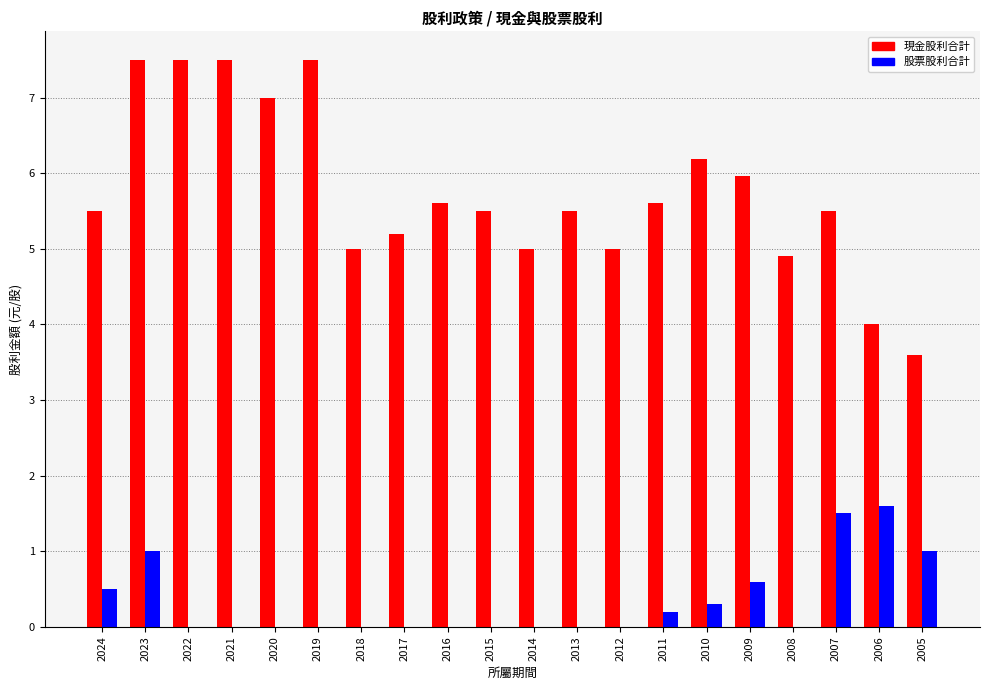

At which category is the sum across all series the highest?

2023